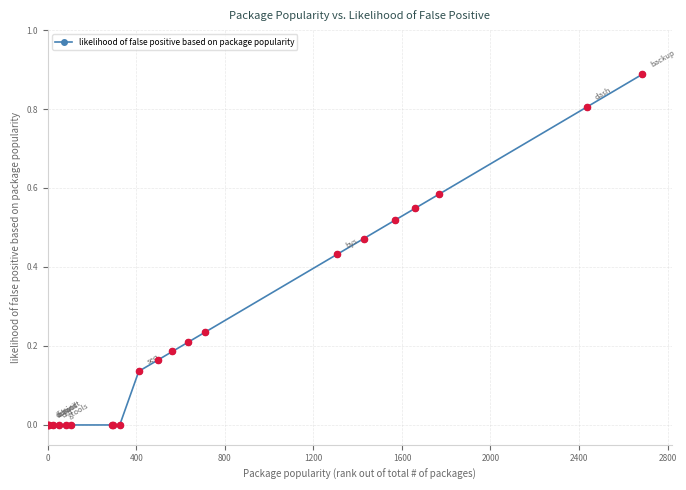

What is the sum of all values?

5.2